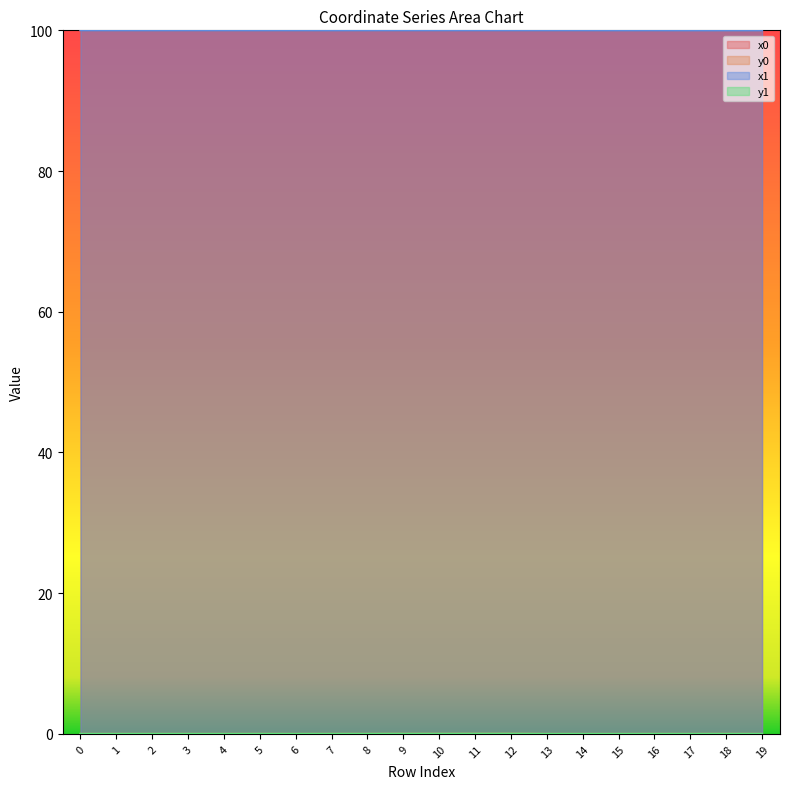

What is the lowest value of the x0 series?

100.0